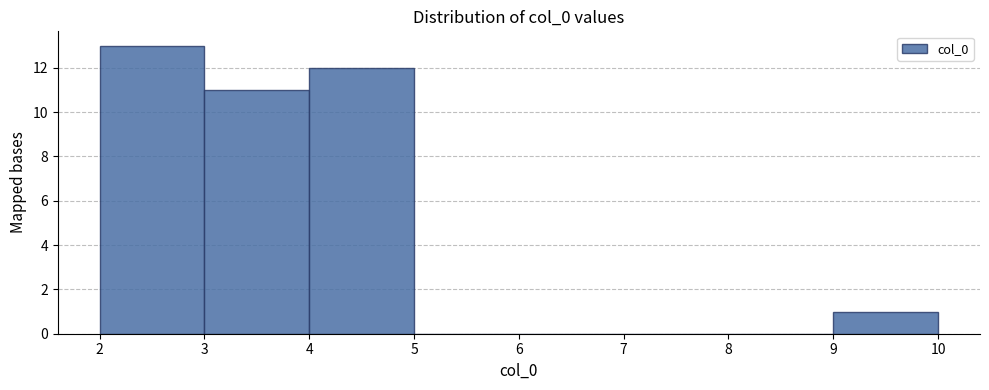

What is the height of the bar covering 9 to 10 on the x-axis? The values are not printed on the chart, so give them approximately, as read against the axis.

1